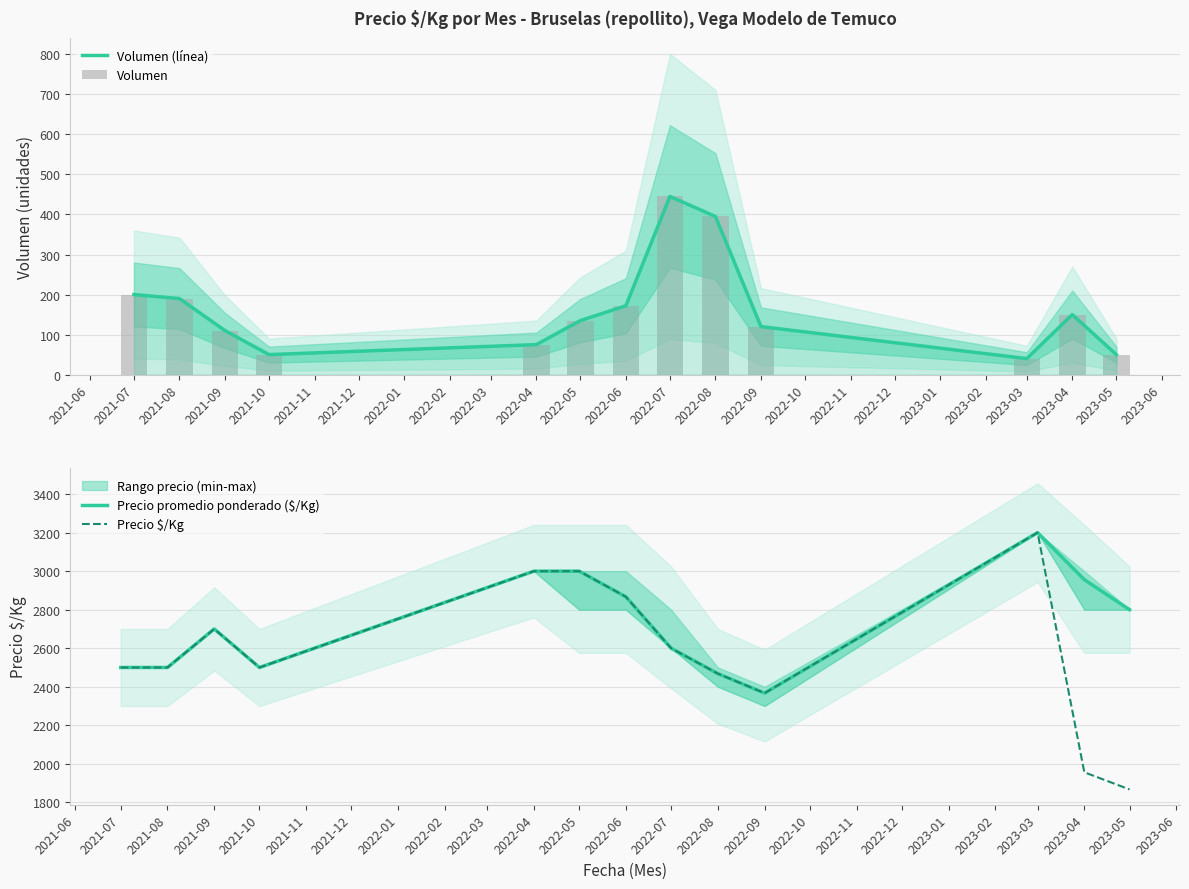

What is the sum of all Volumen values?

2132